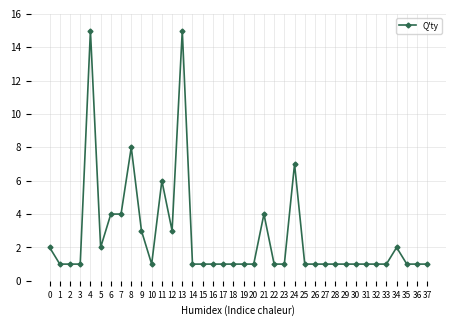

How many categories are shown in the chart?

38